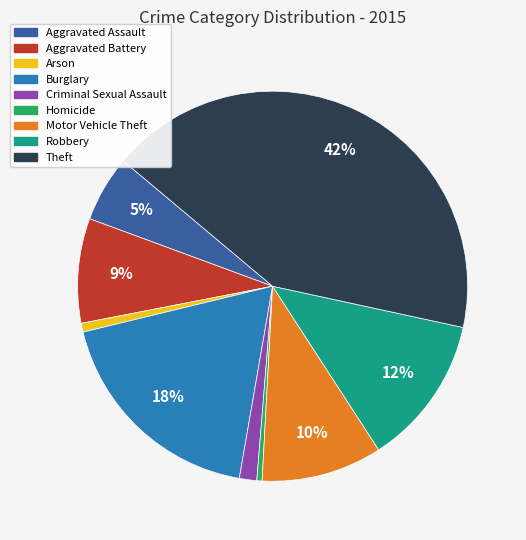

What is the largest slice in the pie chart?

Theft